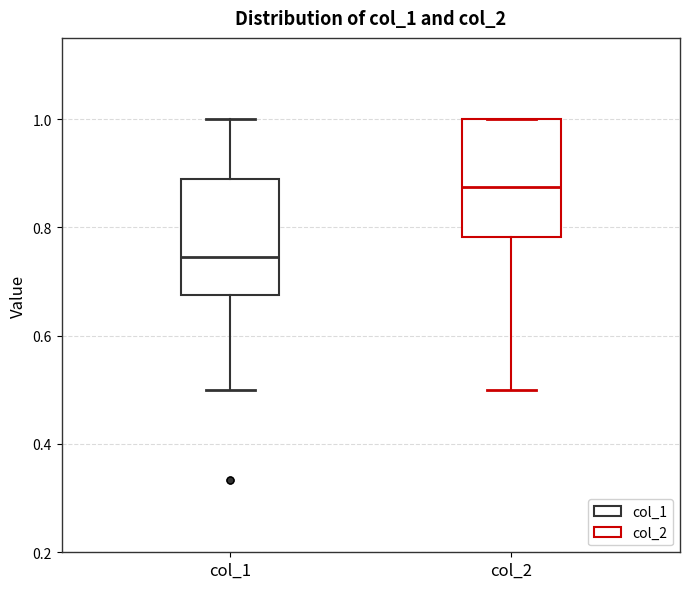

Where is the upper edge of the box for col_1 on the y-axis? The values are not printed on the chart, so give them approximately, as read against the axis.

0.88